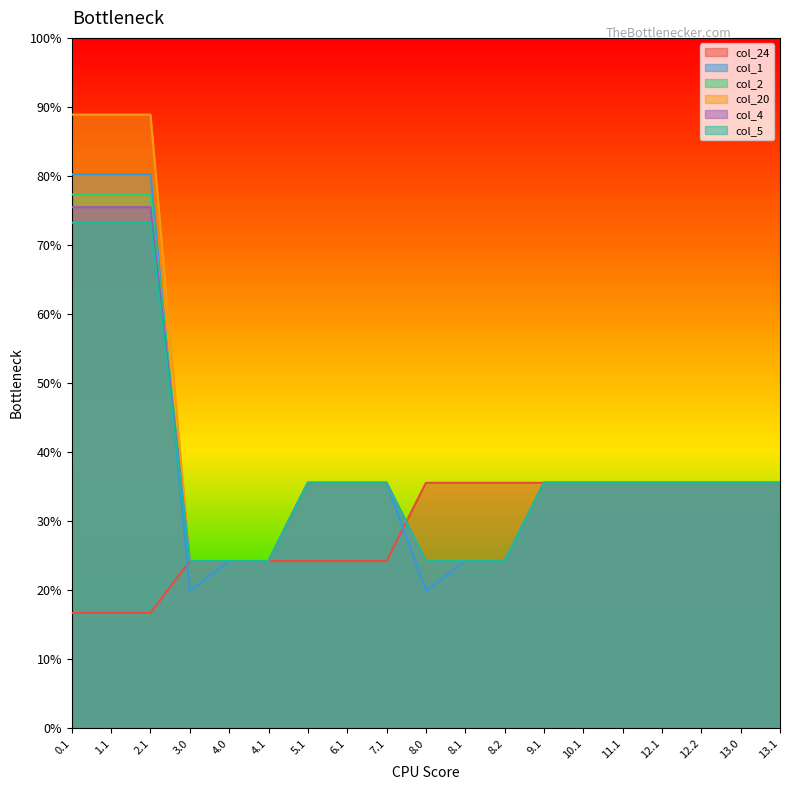

Count the col_5 values in the range 109 to 160.

16